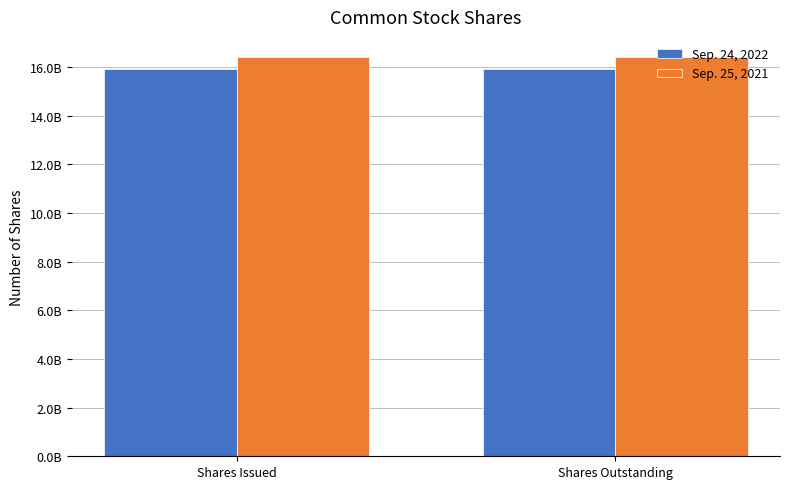

Which series changed the most between Shares Issued and Shares Outstanding?

Sep. 24, 2022